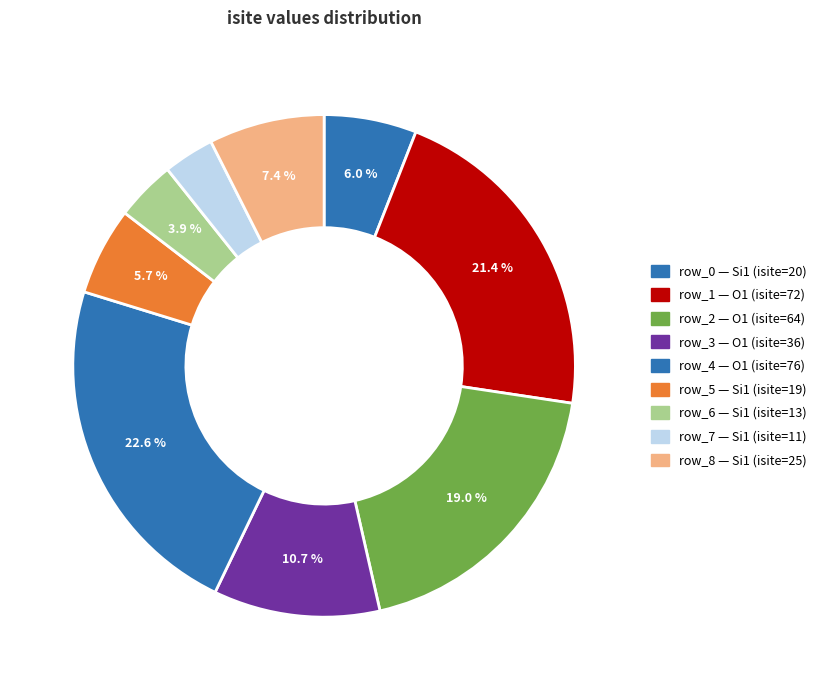

What is the largest slice in the pie chart?

row_4